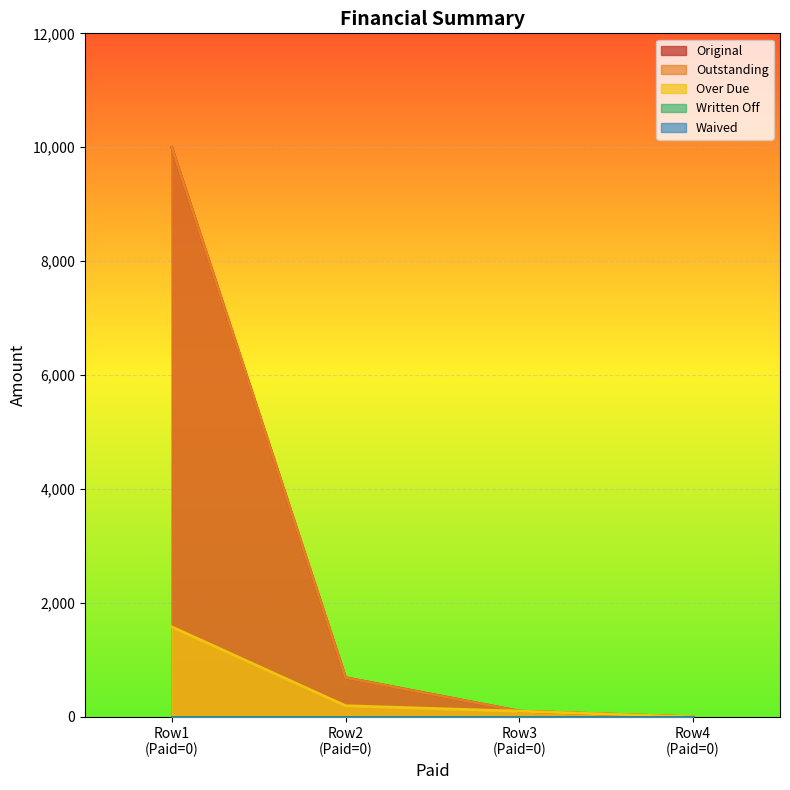

True or false: Over Due has a value of 169.9 at Row3 (Paid=0).

False